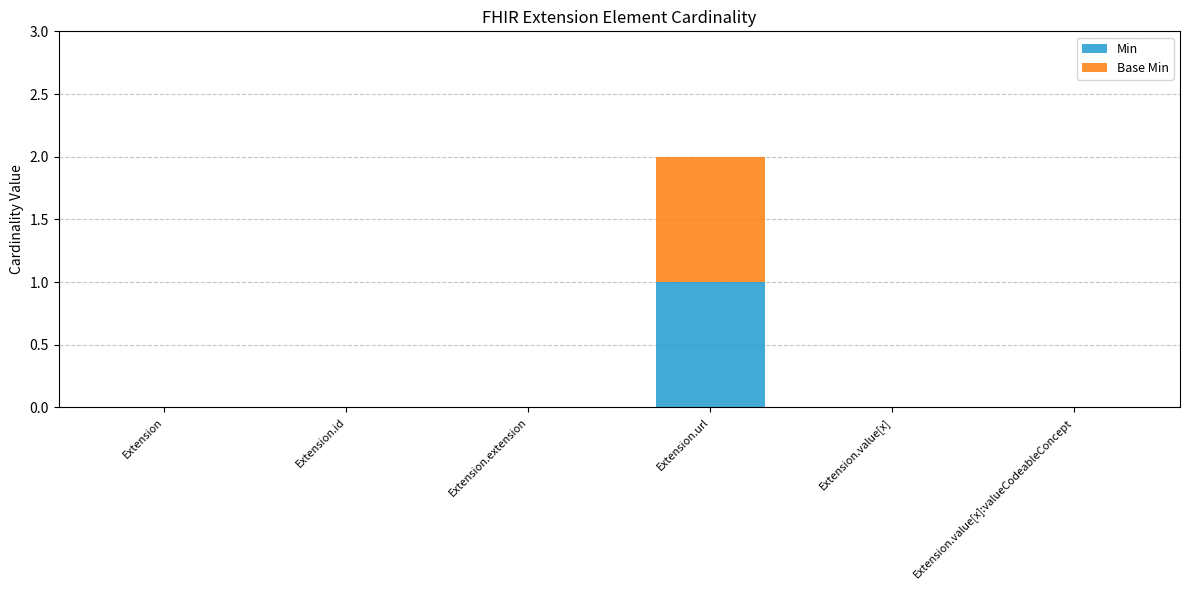

True or false: Min has a value of 0 at Extension.value[x].

True